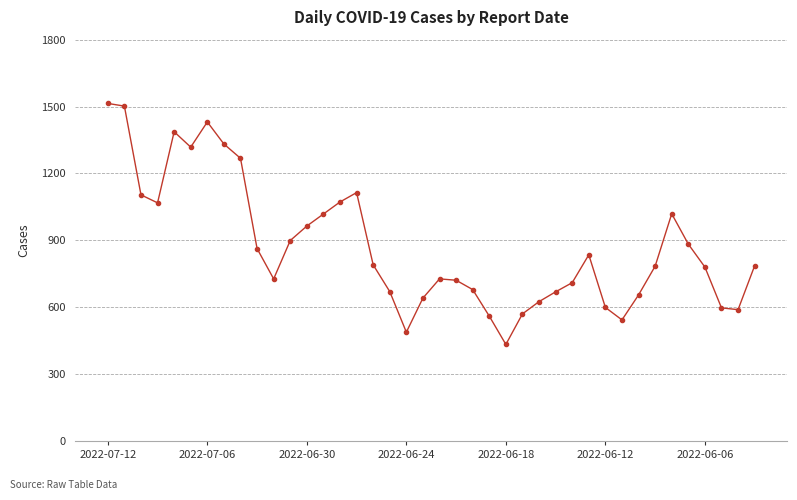

What is the smallest value displayed?

433